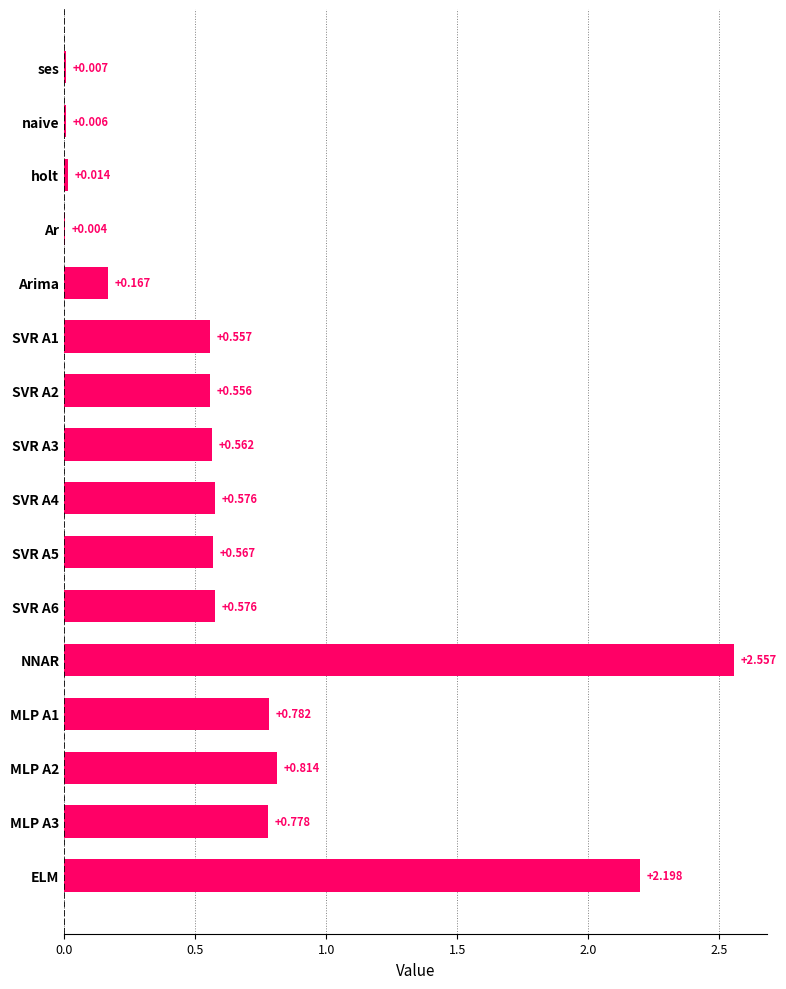

Which label corresponds to the largest value in the chart?

NNAR